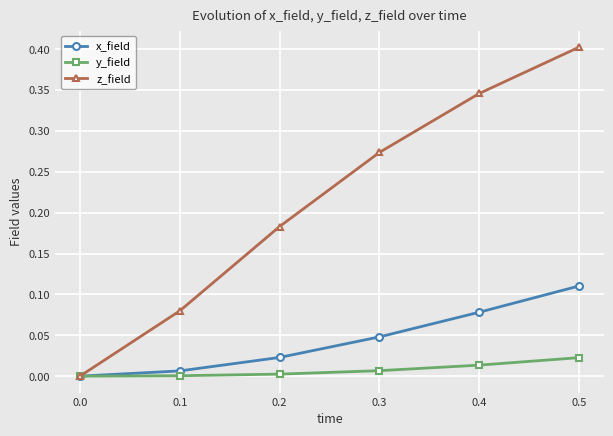

Which series has the largest total across all categories?

z_field